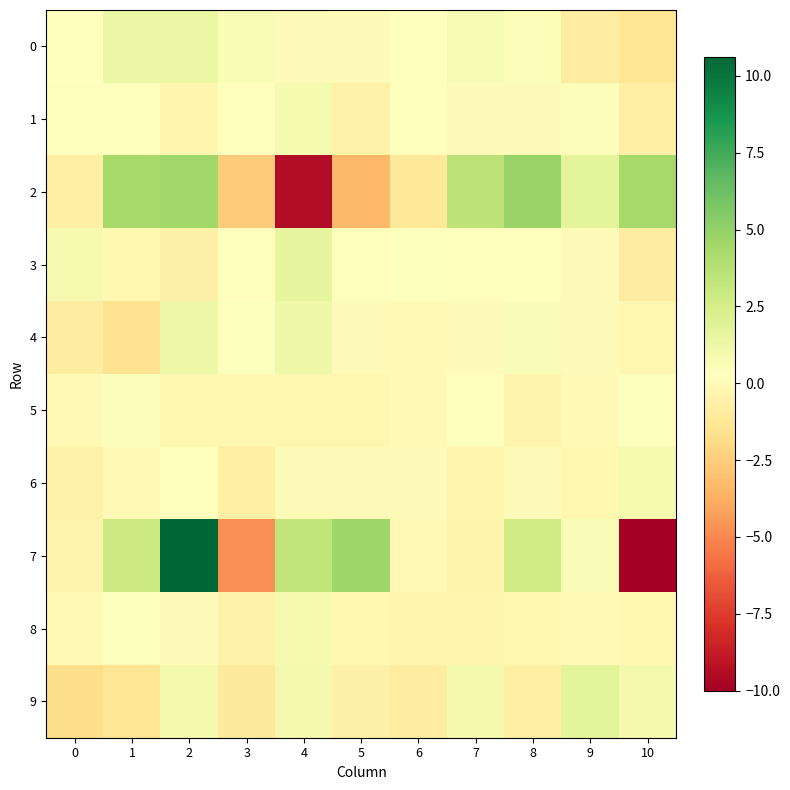

Which series has the widest spread of values?

7